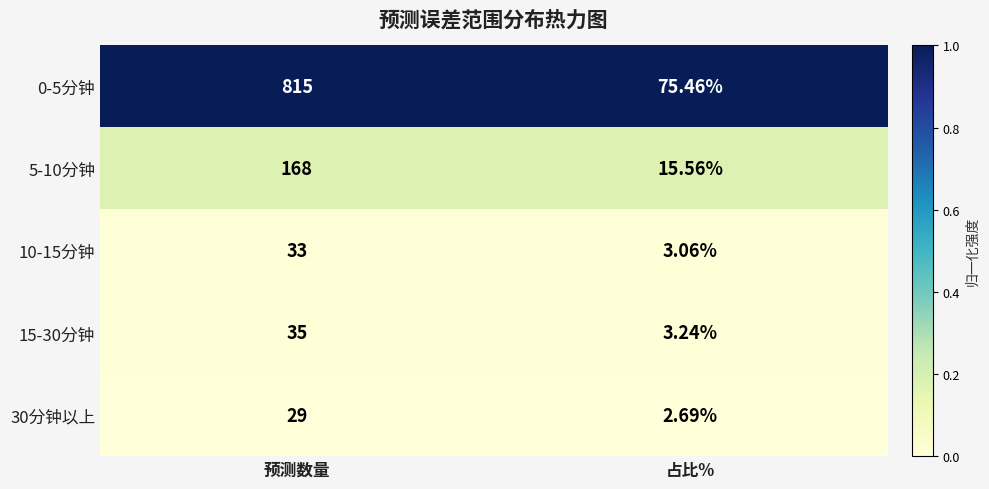

At which label does 30分钟以上 reach its minimum?

占比%